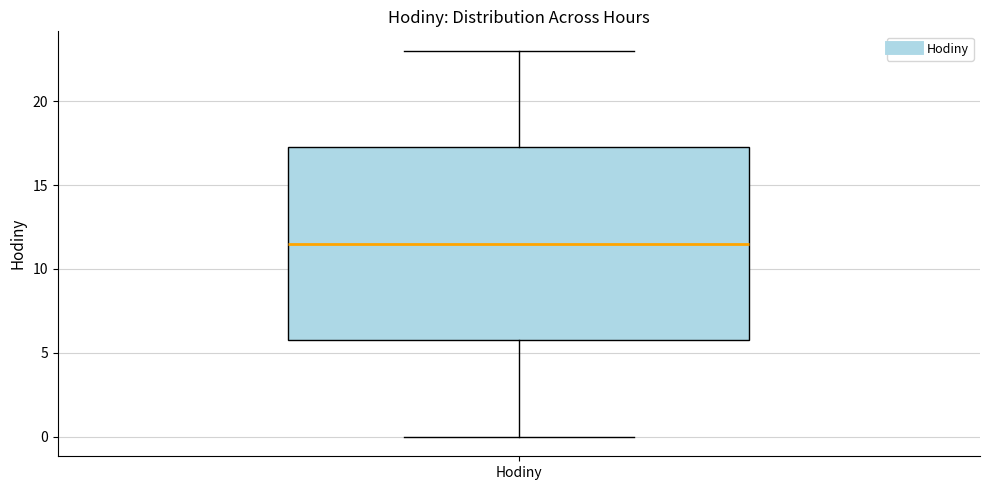

Where is the upper edge of the box for Hodiny on the y-axis? The values are not printed on the chart, so give them approximately, as read against the axis.

17.5